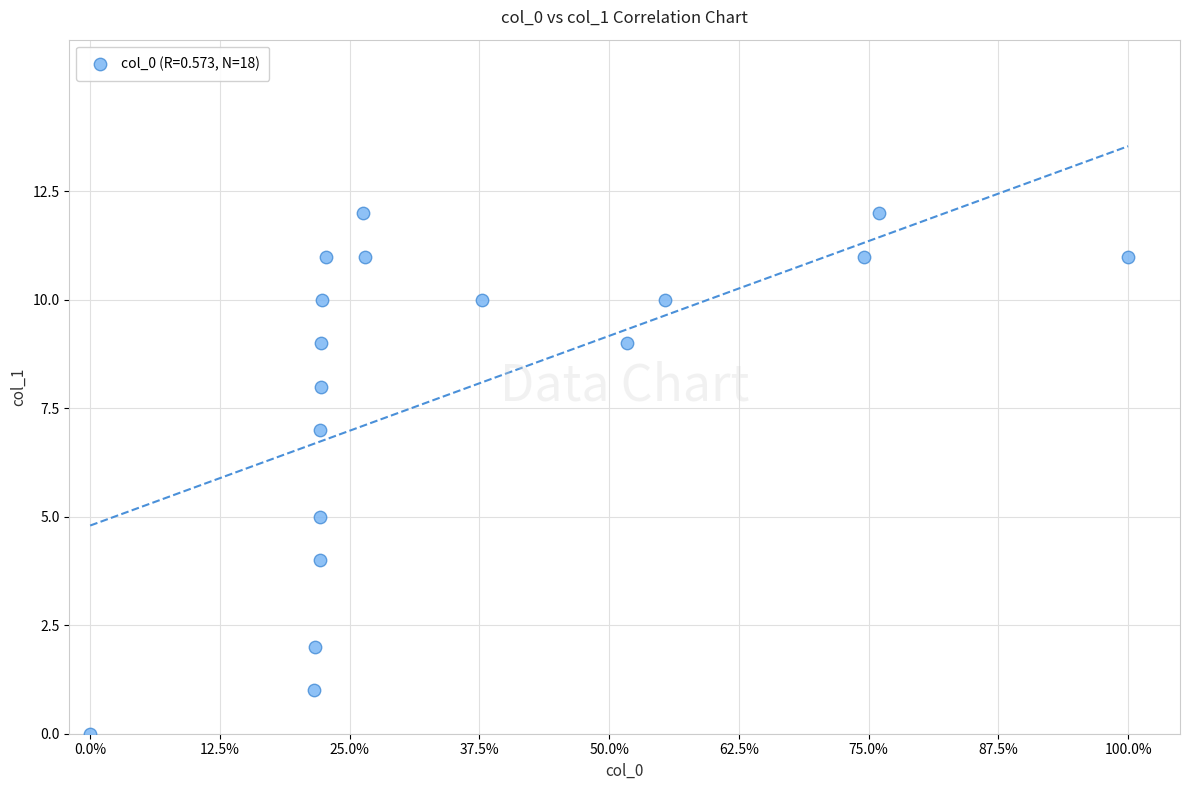

What is the range of Y values (max minus min)?

12